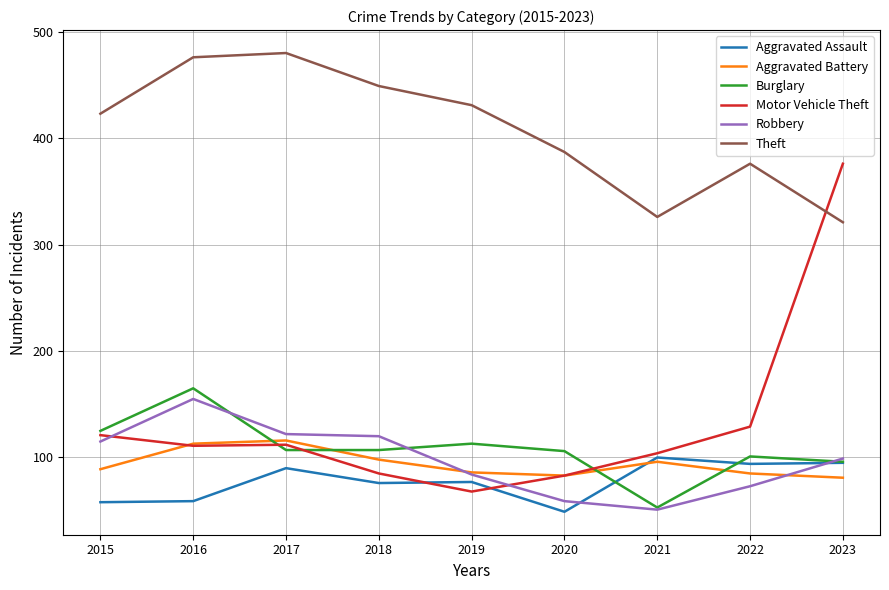

At which category does Theft reach its first local peak?

2017